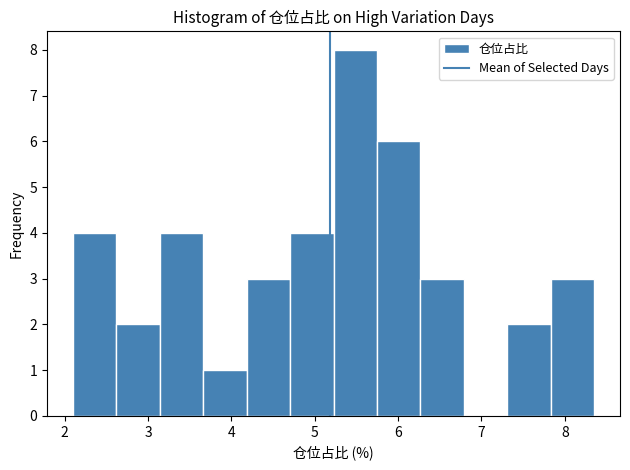

How tall is the bar that spans 4.2 to 4.7 on the x-axis? Neither the bar edges nor the heights are printed on the chart, so give them approximately, as read against the axes.

3